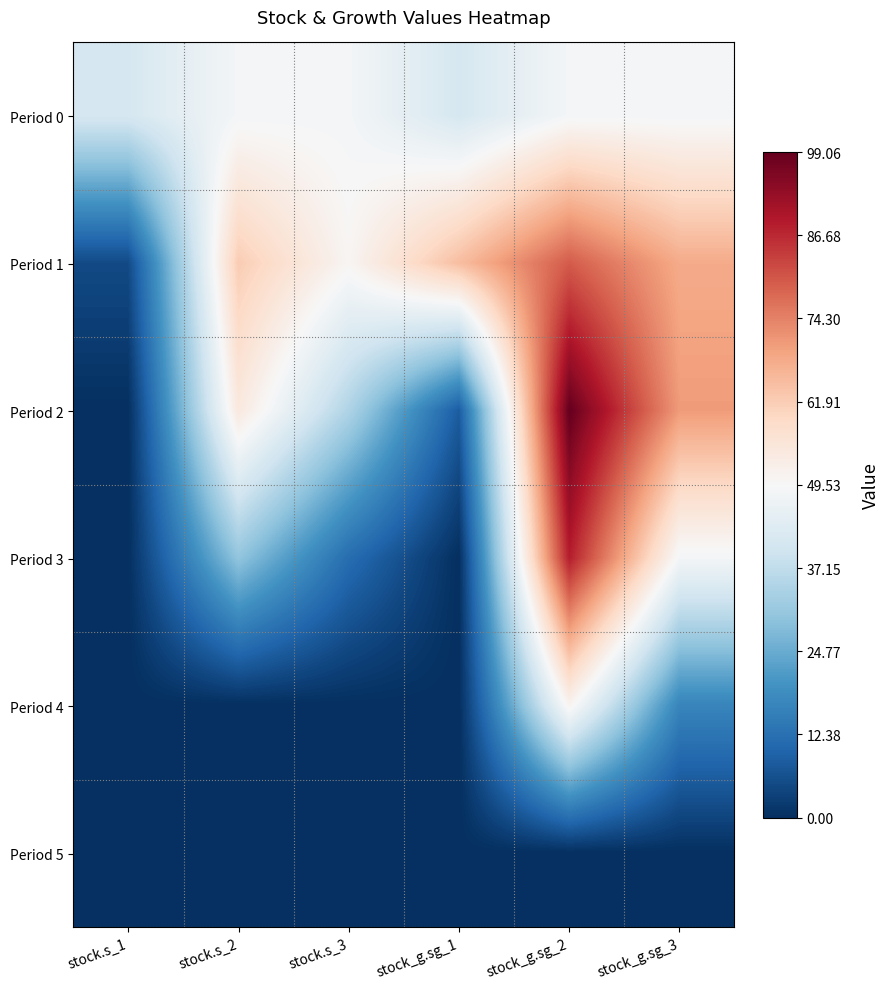

At which category does the chart reach its peak across all series?

stock_g.sg_2